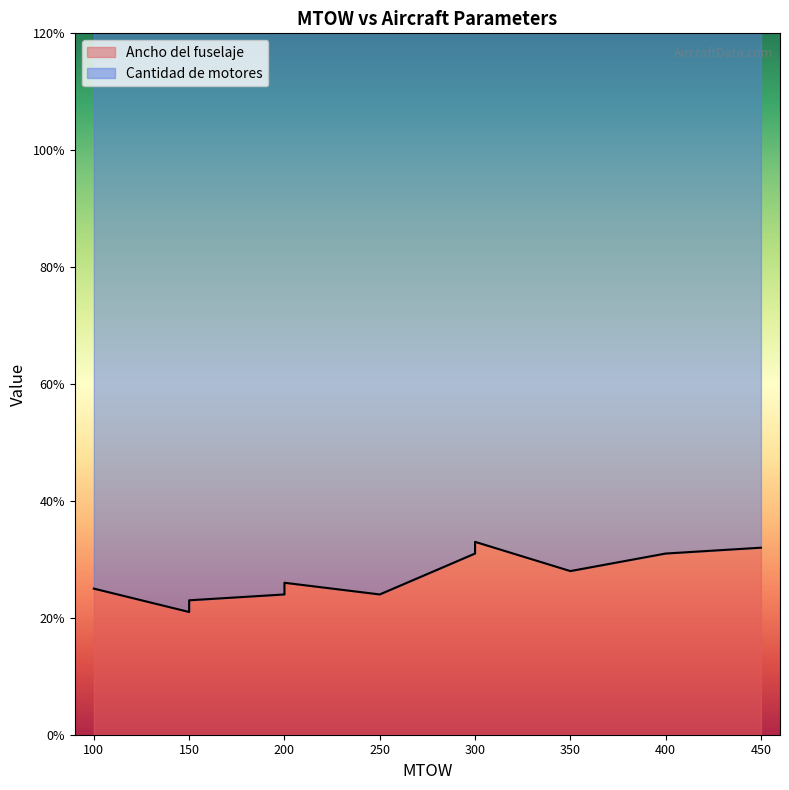

Is the value of Ancho del fuselaje at 200 greater than the value of Cantidad de motores at 350?

No